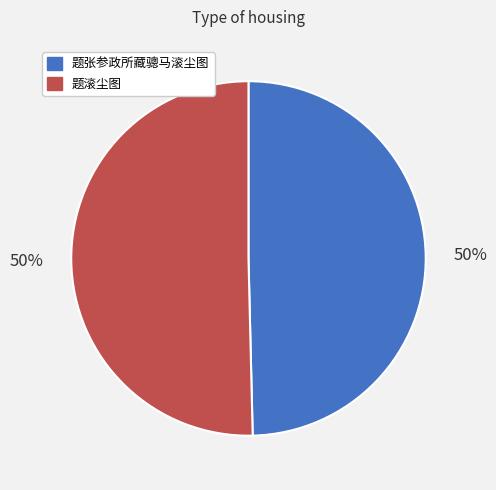

To the nearest percent, what is the combined percentage of 题滚尘图 and 题张参政所藏骢马滚尘图?

100%